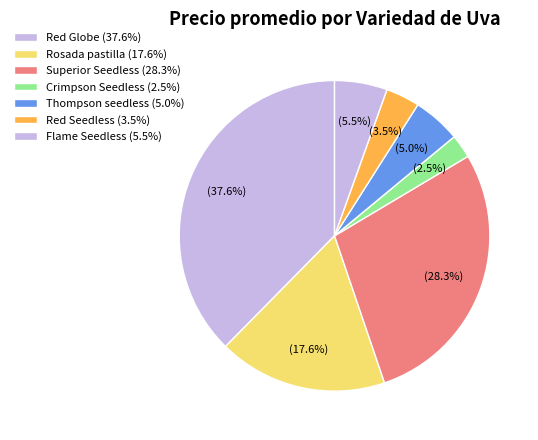

How many slices are in this pie chart?

7